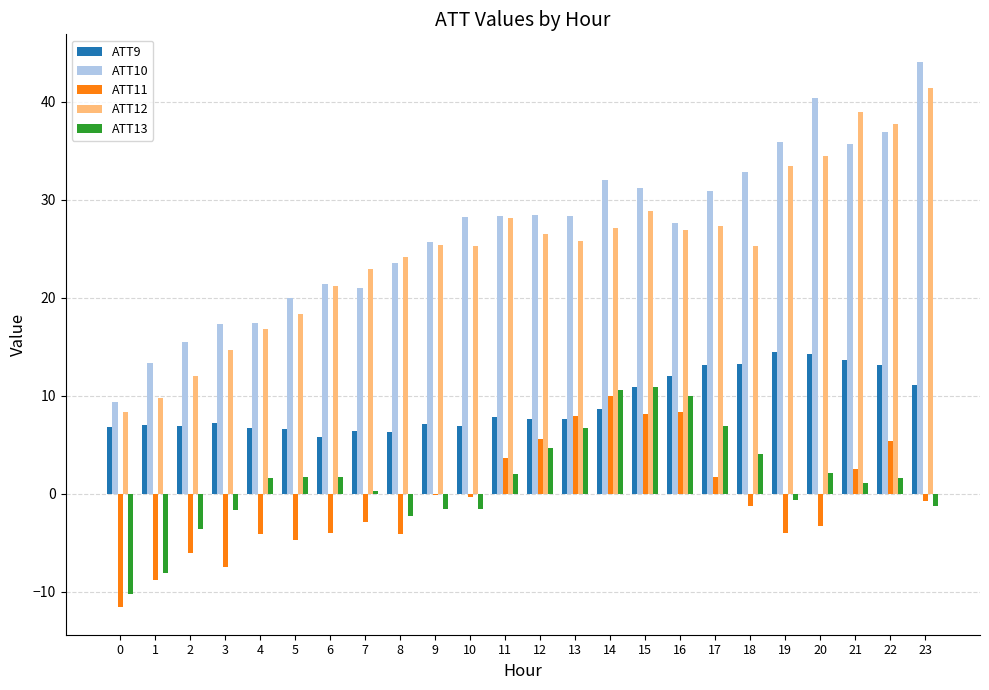

Which series has the largest total across all categories?

ATT10